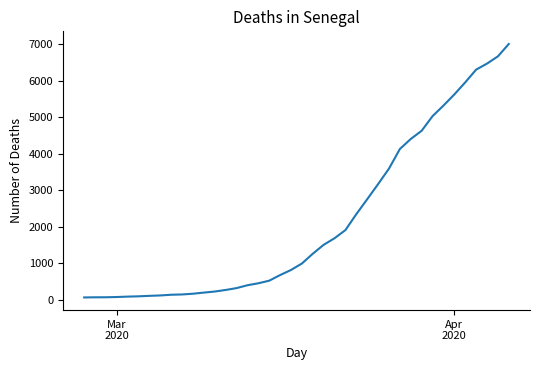

What is the greatest value displayed?

7003